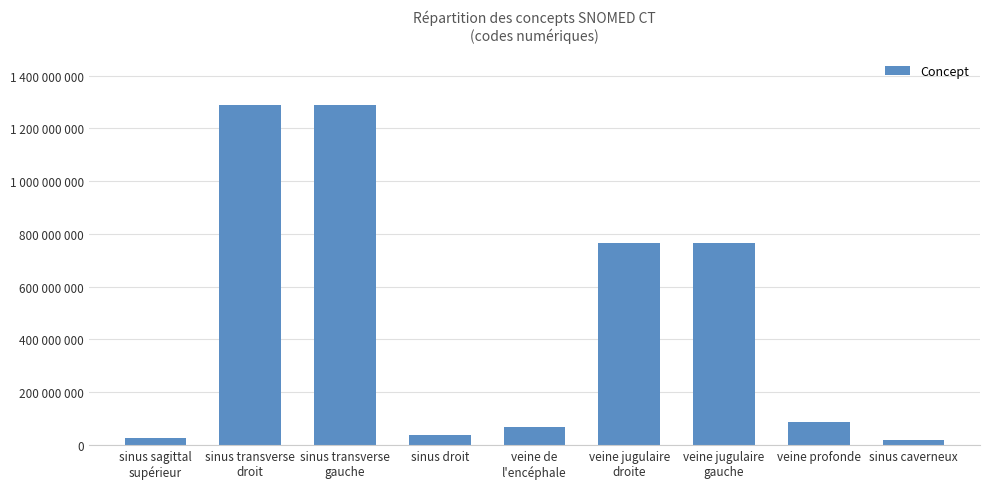

Between sinus sagittal
supérieur and veine jugulaire
droite, which is larger?

veine jugulaire
droite